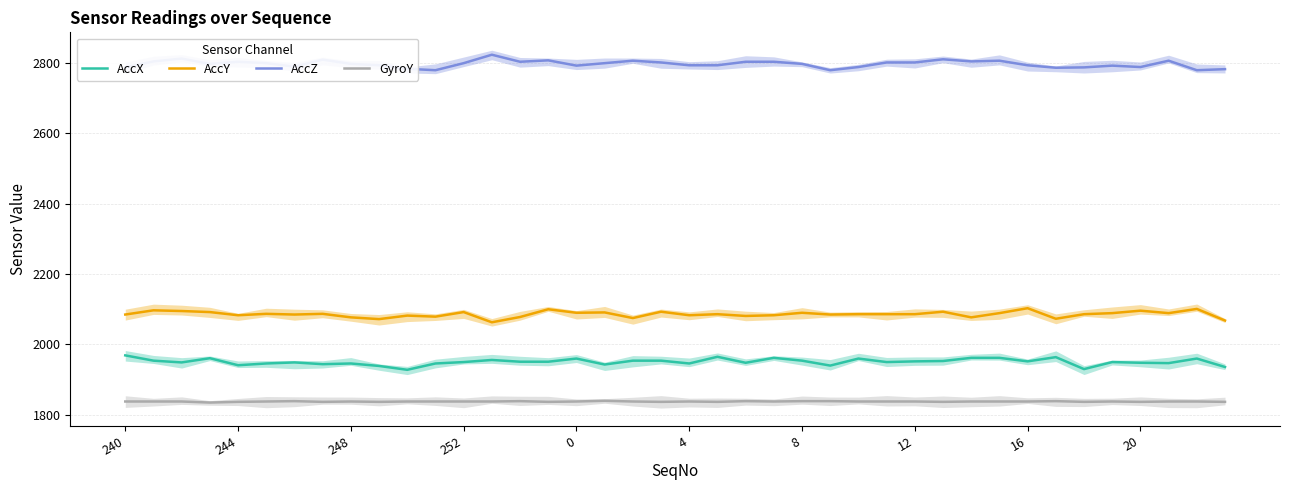

Which label corresponds to the smallest value in the chart?

252